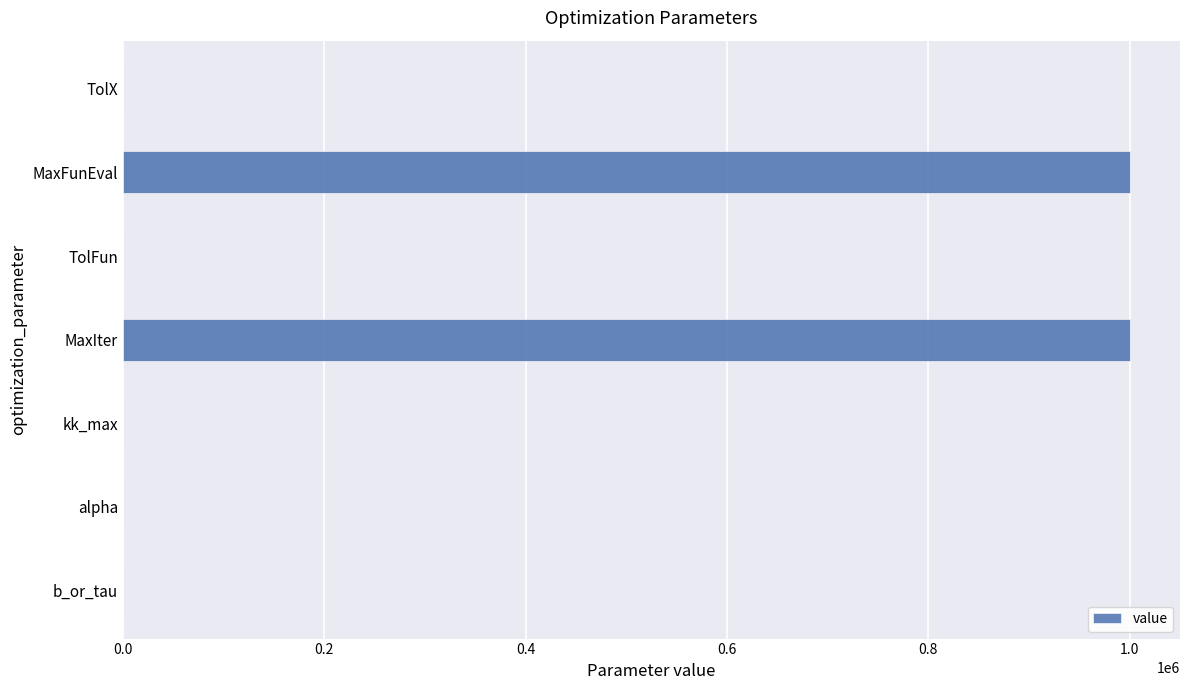

How many data points does each series have?

7